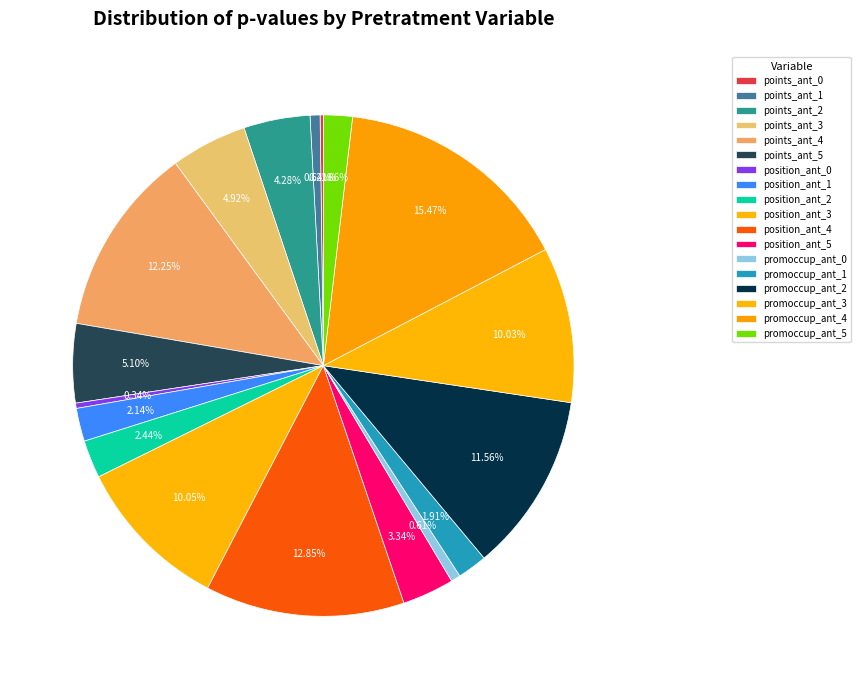

Is promoccup_ant_3 the majority of the pie?

No